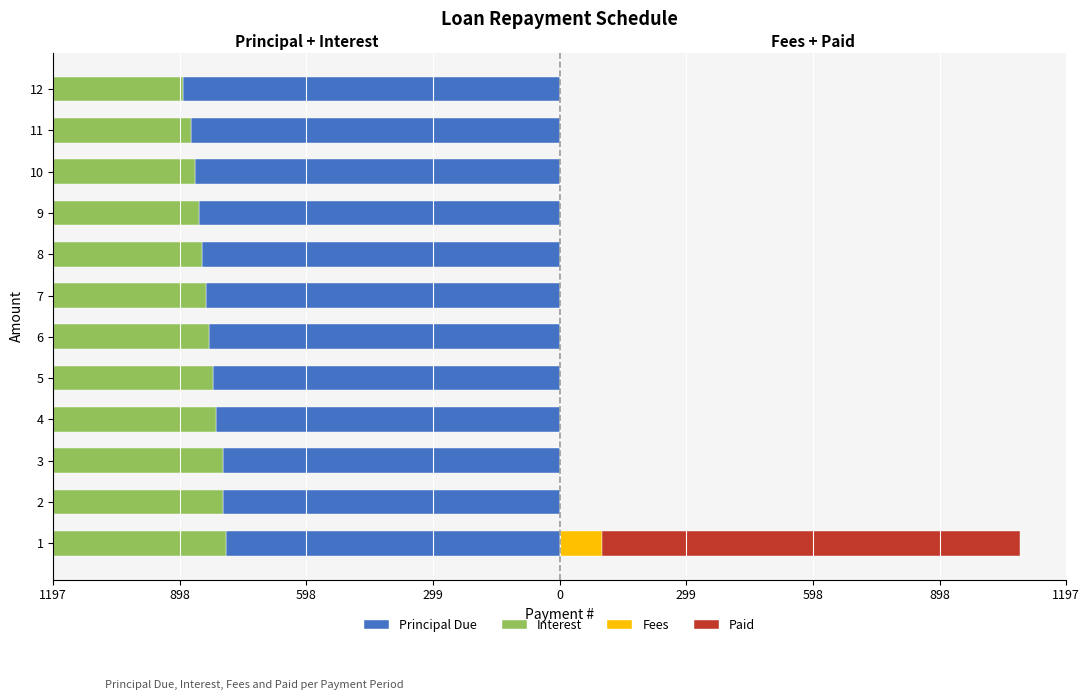

What is the difference between the second highest and second lowest values in the Principal Due series?

75.5